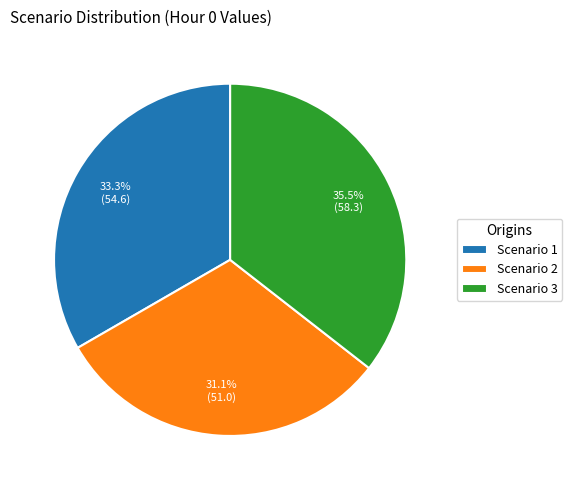

Which category has the smallest portion of the pie?

Scenario 2